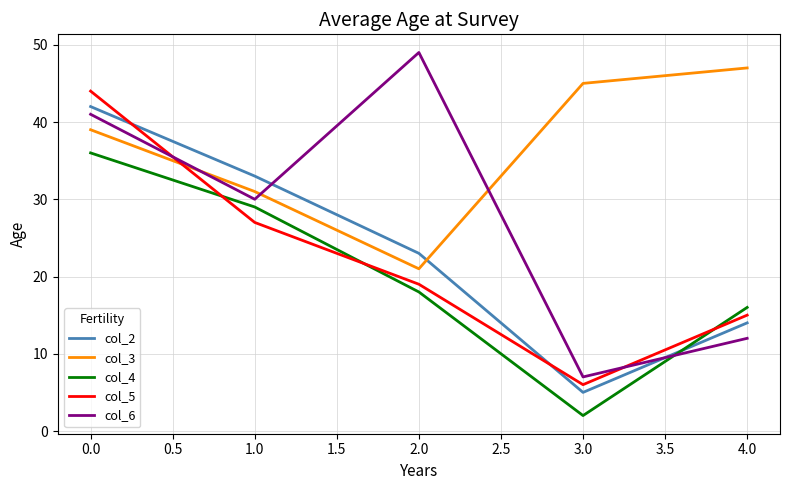

Which label corresponds to the smallest value in the chart?

3.0